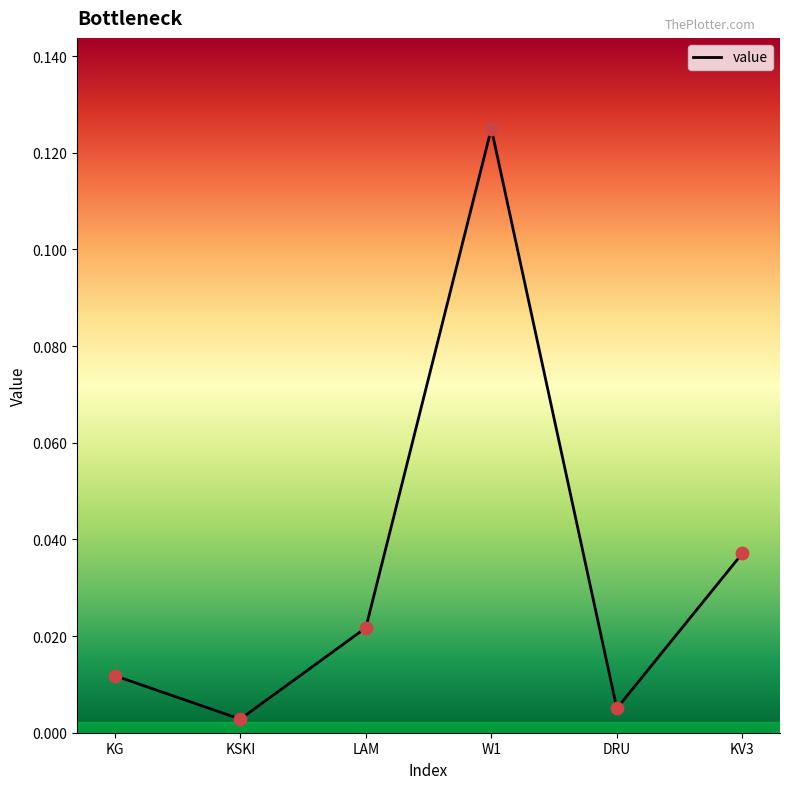

Between KV3 and KSKI, which is larger?

KV3